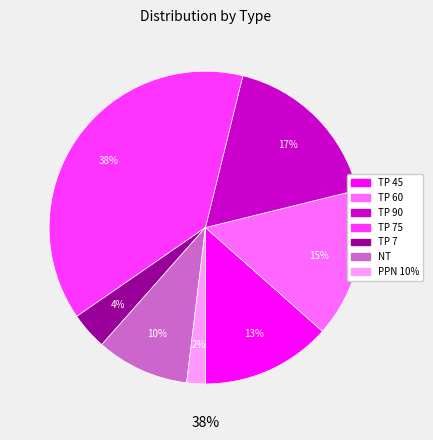

True or false: TP 7 accounts for 4% of the total.

True